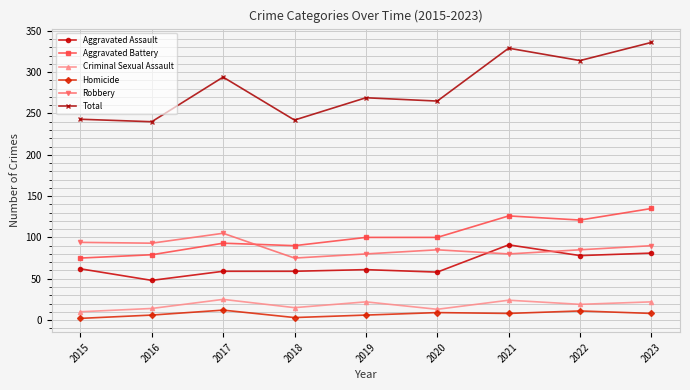

What is the value of the Homicide point at the 4th from the left?

3